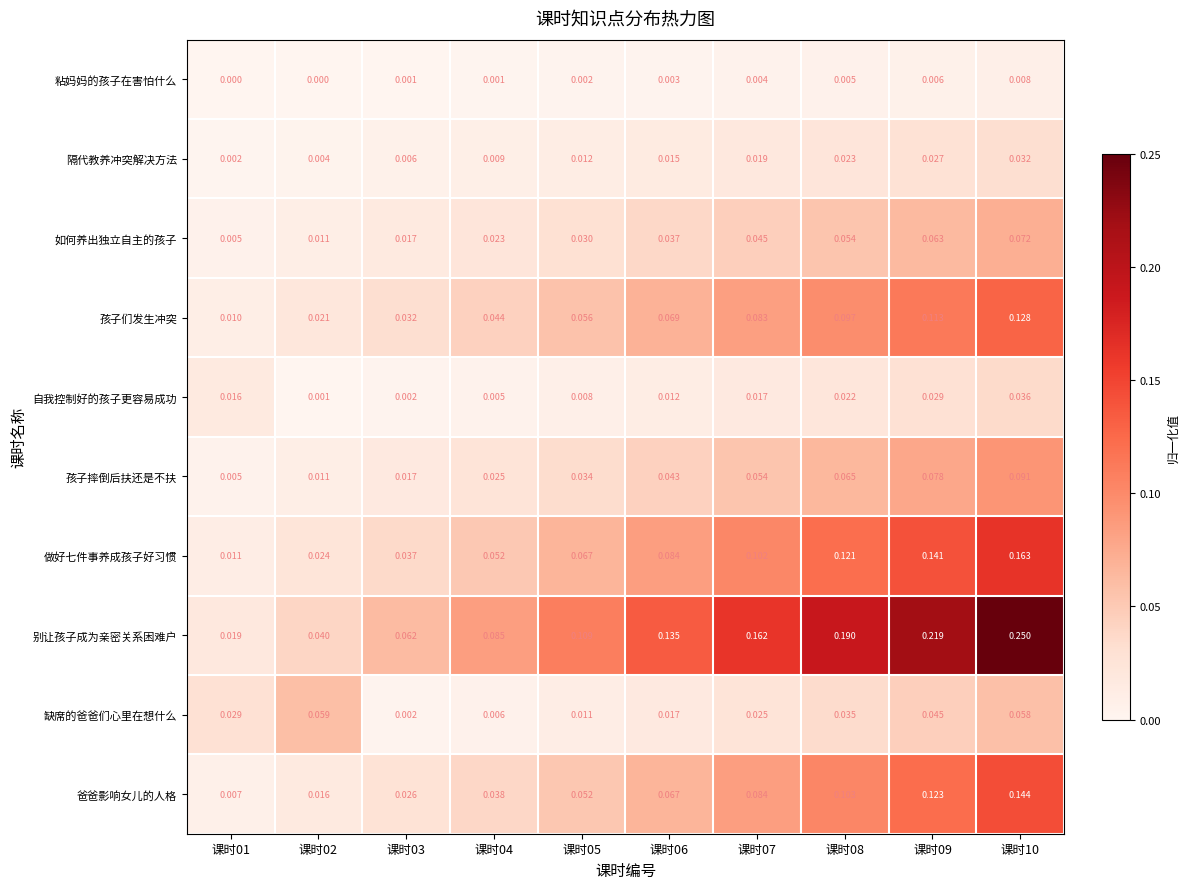

Rank the series by their maximum value, from highest to lowest.

别让孩子成为亲密关系困难户, 做好七件事养成孩子好习惯, 爸爸影响女儿的人格, 孩子们发生冲突, 孩子摔倒后扶还是不扶, 如何养出独立自主的孩子, 缺席的爸爸们心里在想什么, 自我控制好的孩子更容易成功, 隔代教养冲突解决方法, 粘妈妈的孩子在害怕什么